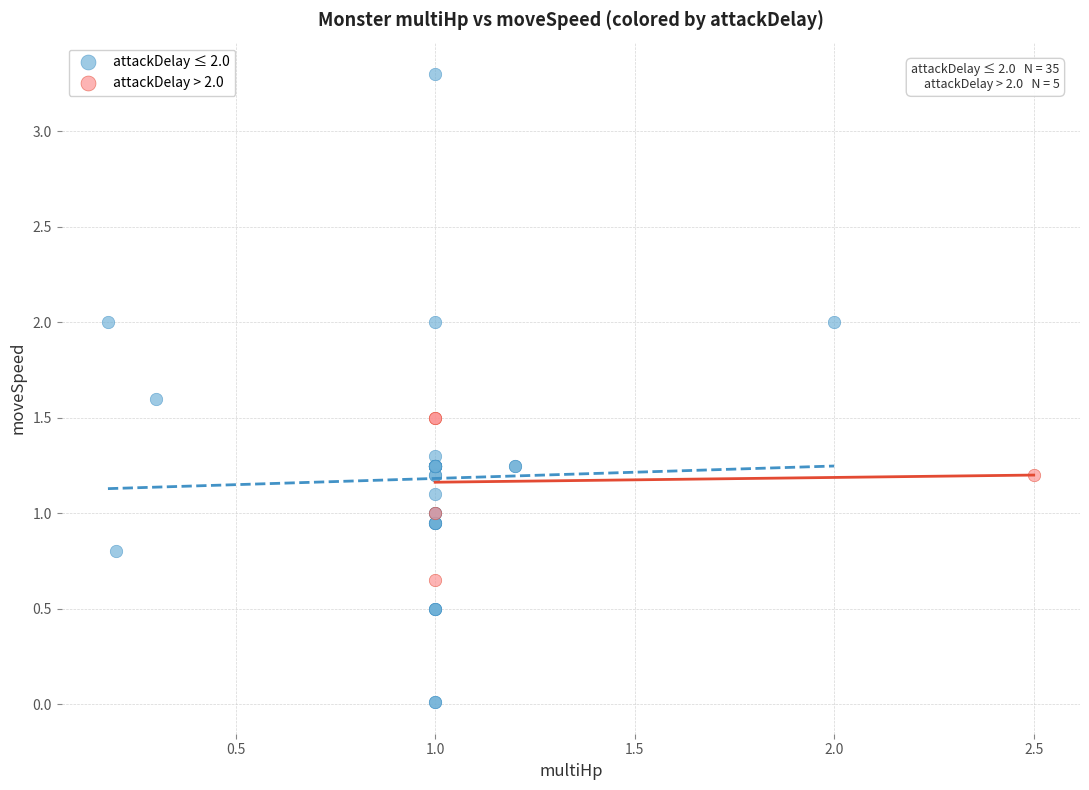

What are all the series names shown in the legend?

attackDelay ≤ 2.0, attackDelay > 2.0